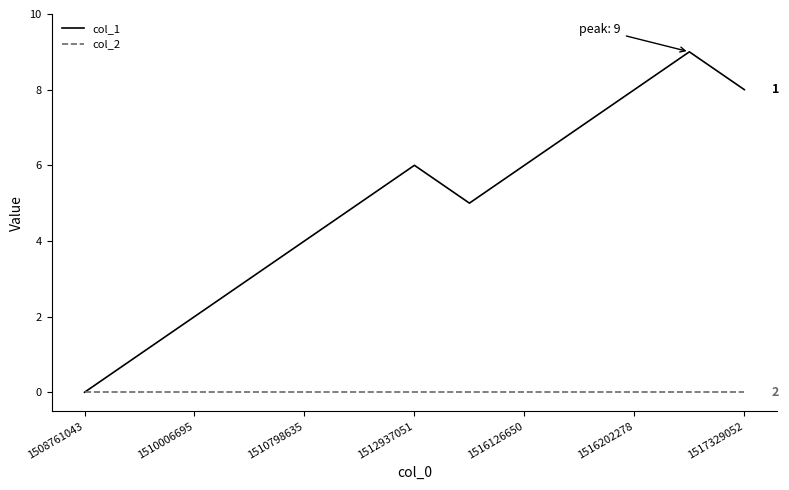

Rank the series by their maximum value, from lowest to highest.

col_2, col_1